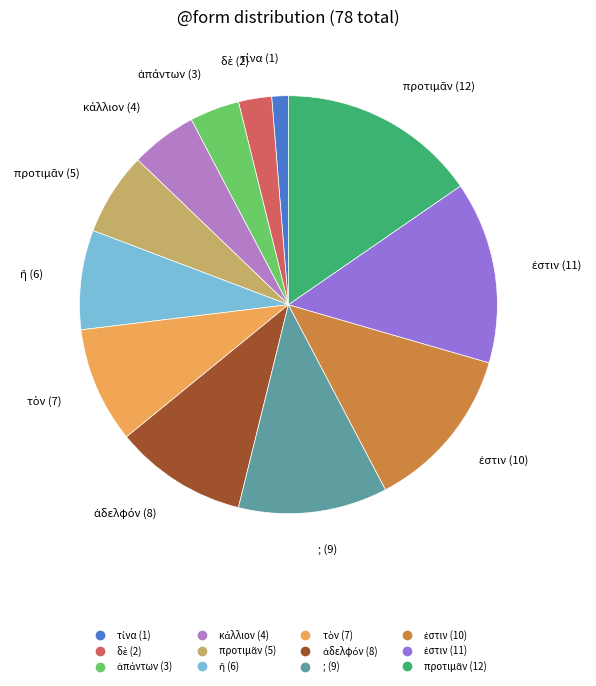

How many segments does this pie chart have?

12